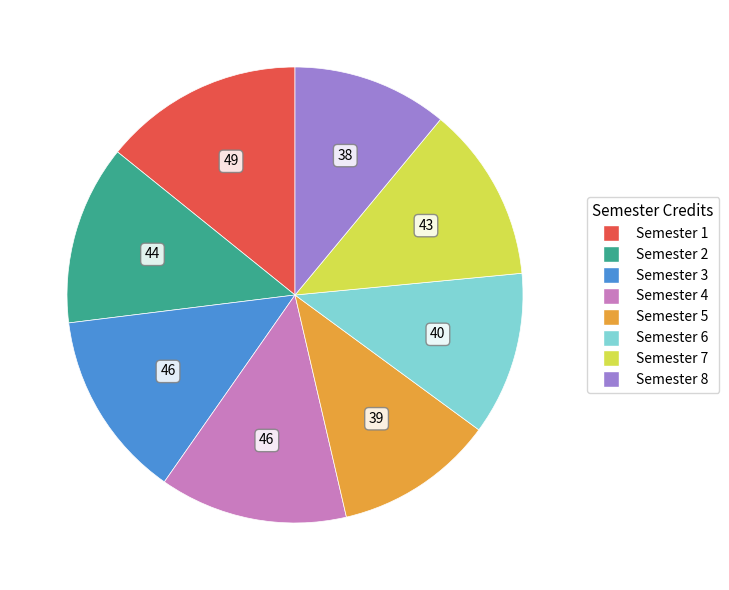

Does any single category account for the majority?

No